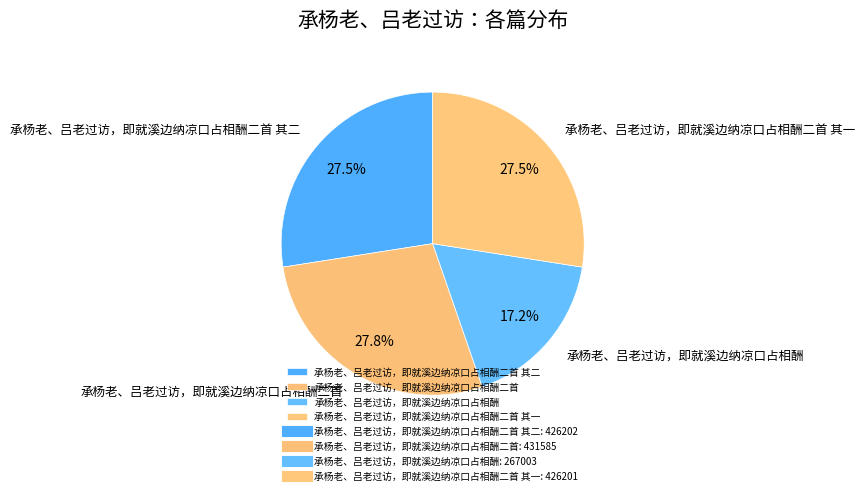

How many segments does this pie chart have?

4